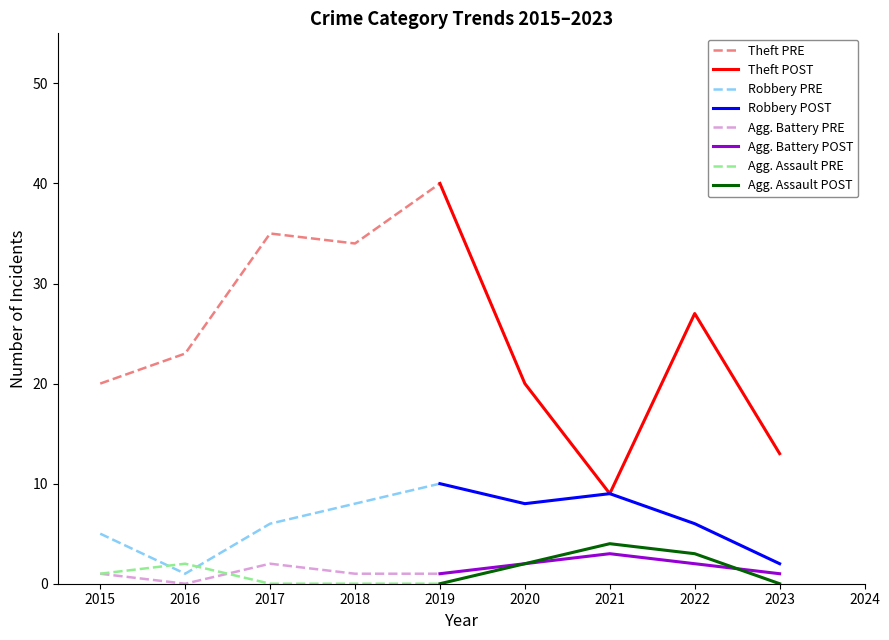

At how many categories does at least one series exceed 25?

4